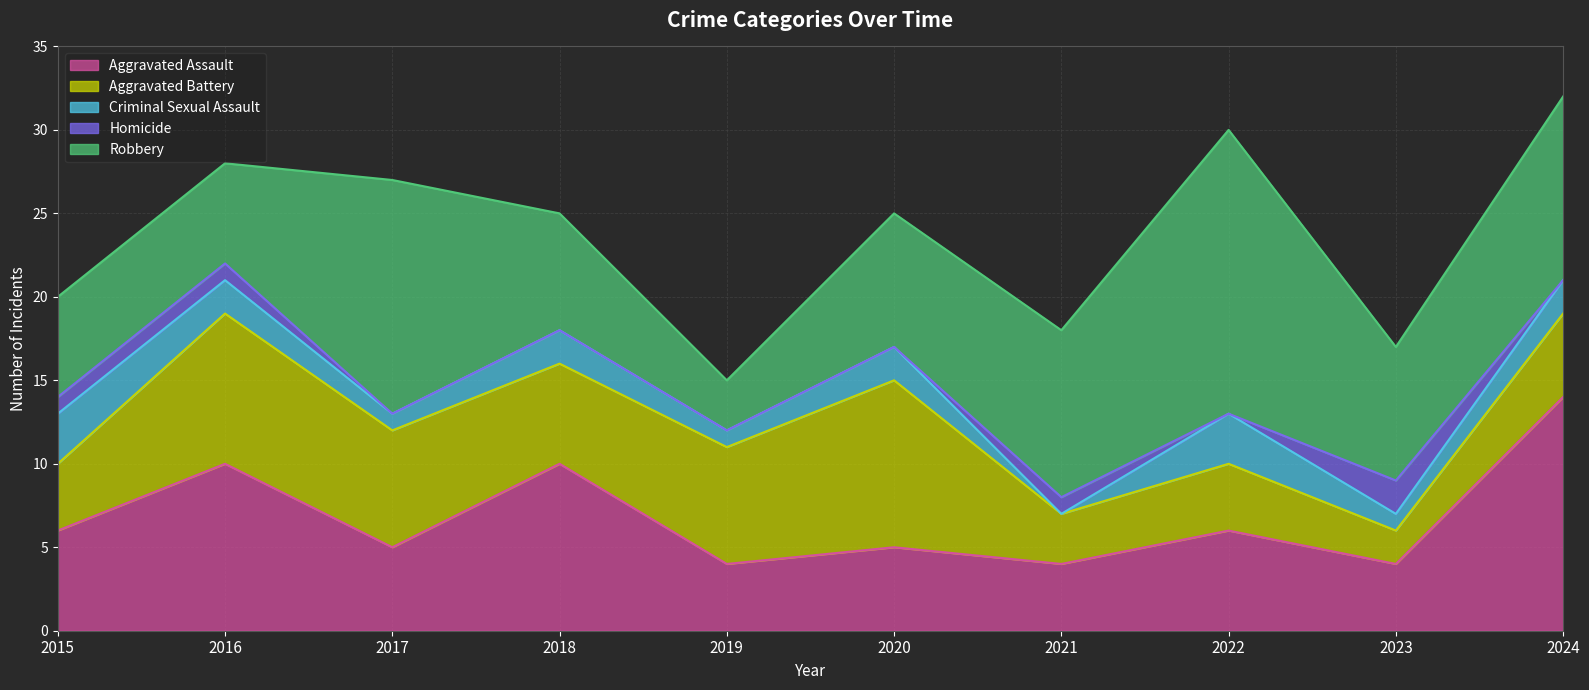

Which label corresponds to the smallest value in the chart?

2021